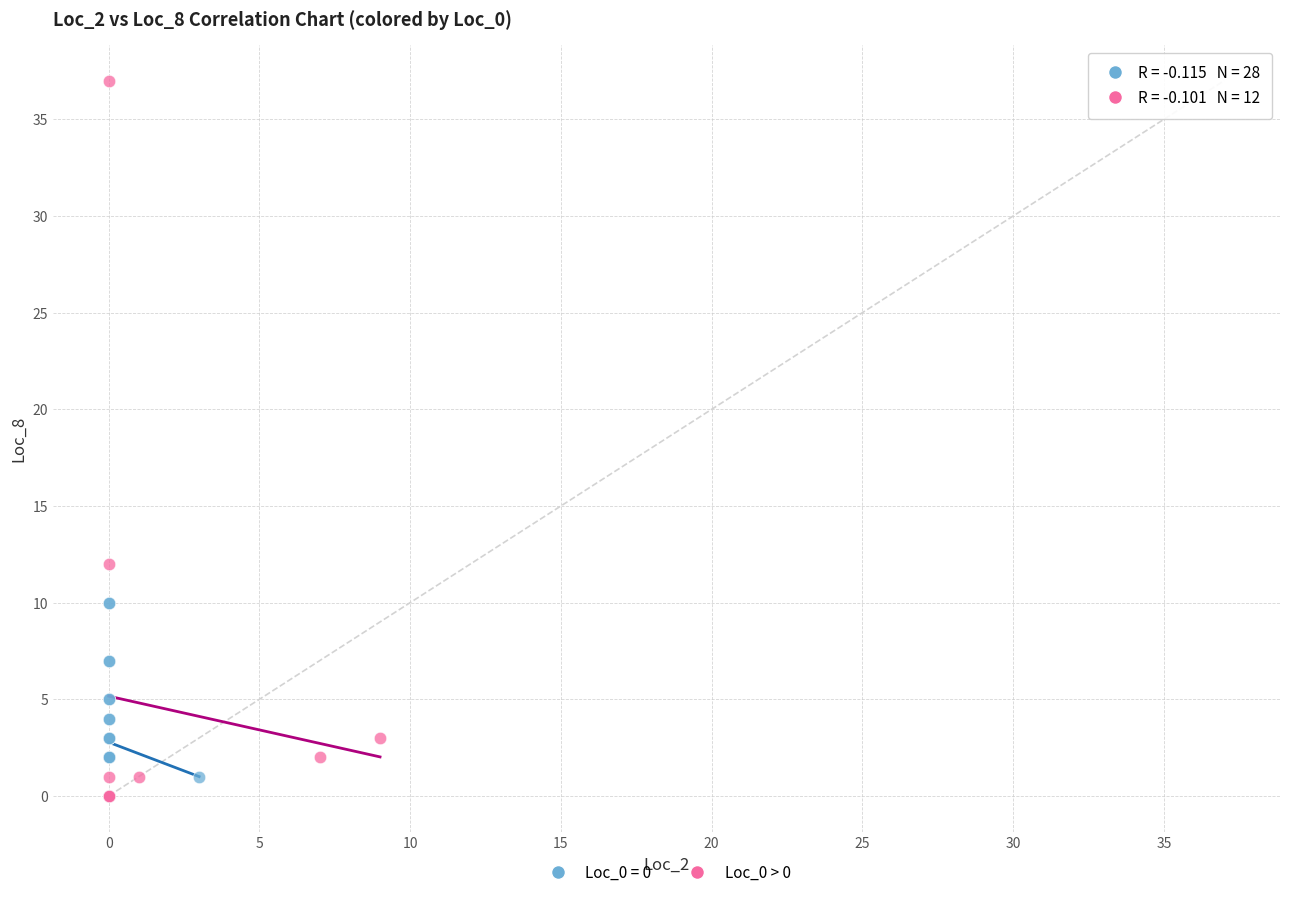

Which series contains the highest Y value?

Loc_0 > 0